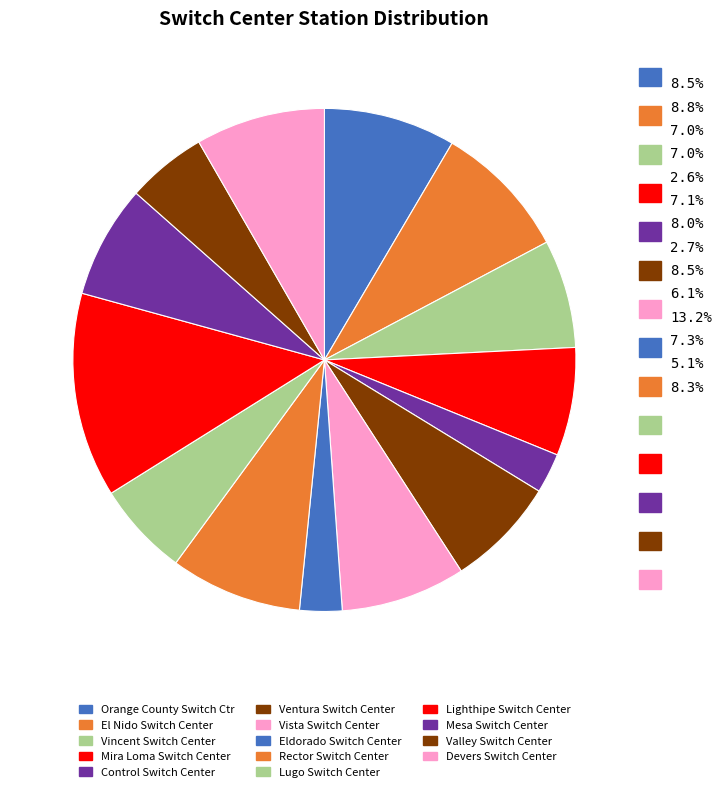

To the nearest percent, what percentage of the pie is Lugo Switch Center?

6%